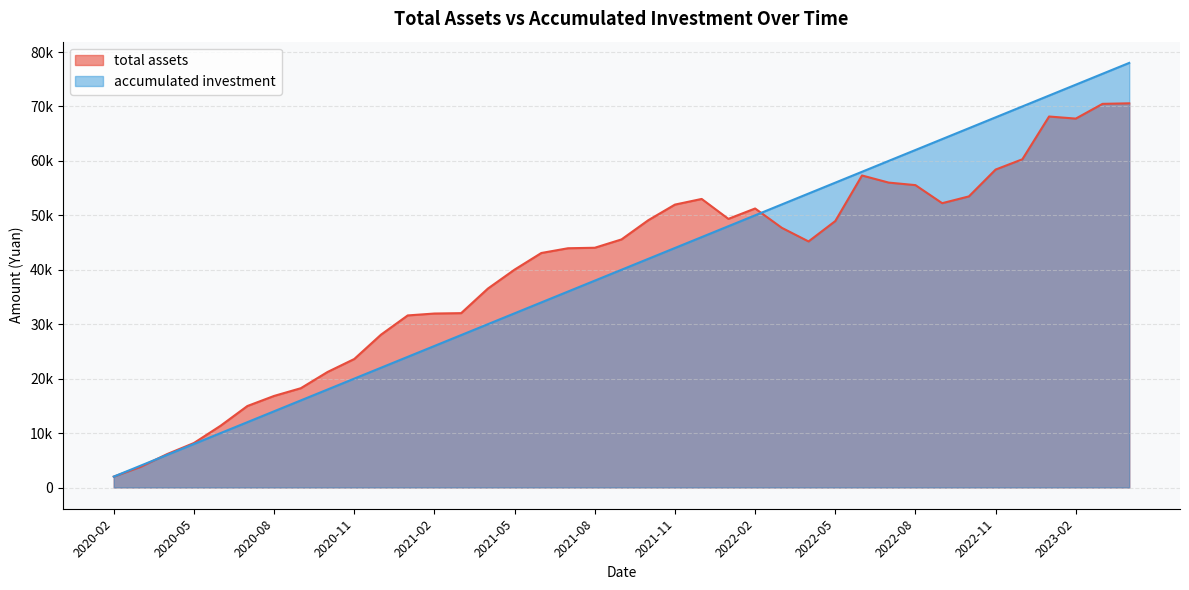

Reading left to right, transcribe all the data shown in this chart.

total assets: 2000.0	3783.5	6143.6	8173.8	11353.8	14968.6	16822.5	18240.2	21221.5	23603.7	28073.0	31610.7	31960.9	32030.5	36542.5	40028.5	43079.9	43952.4	44041.7	45573.0	49094.4	51969.9	53008.1	49351.1	51254.6	47701.9	45202.5	48944.8	57317.9	56010.3	55547.7	52229.1	53475.1	58406.9	60293.4	68151.8	67767.9	70476.8	70575.4
accumulated investment: 2000.0	4000.0	6000.0	8000.0	10000.0	12000.0	14000.0	16000.0	18000.0	20000.0	22000.0	24000.0	26000.0	28000.0	30000.0	32000.0	34000.0	36000.0	38000.0	40000.0	42000.0	44000.0	46000.0	48000.0	50000.0	52000.0	54000.0	56000.0	58000.0	60000.0	62000.0	64000.0	66000.0	68000.0	70000.0	72000.0	74000.0	76000.0	78000.0